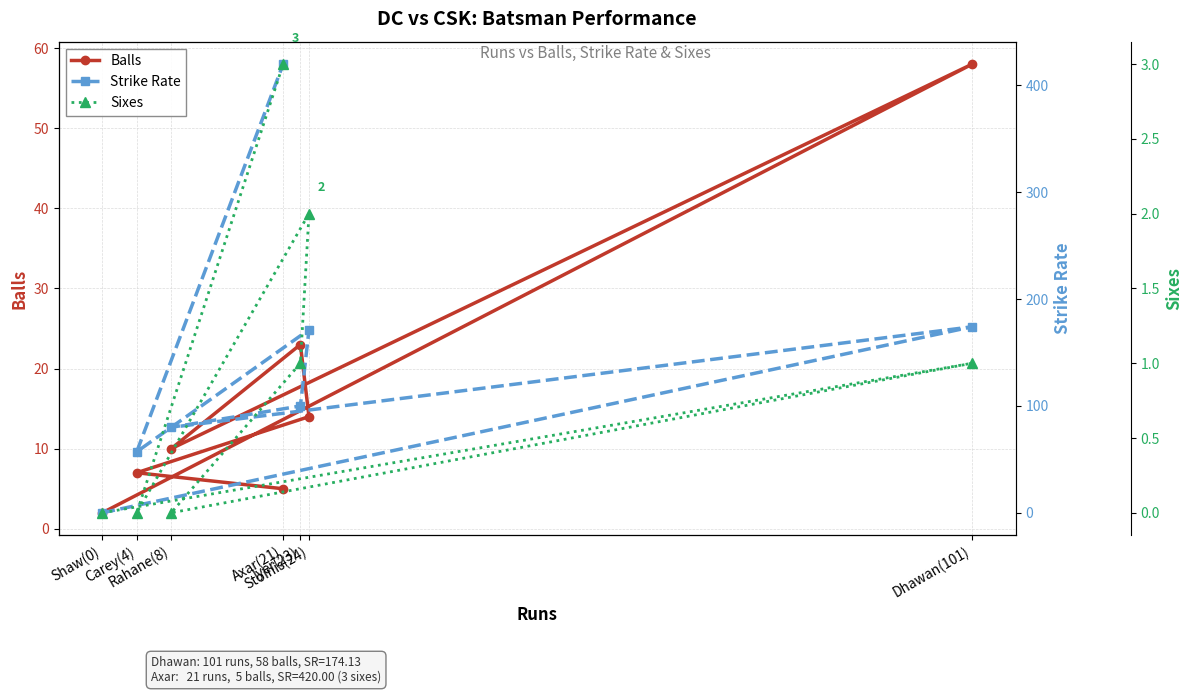

The Sixes series shows 1.0 at Iyer(23). True or false?

True